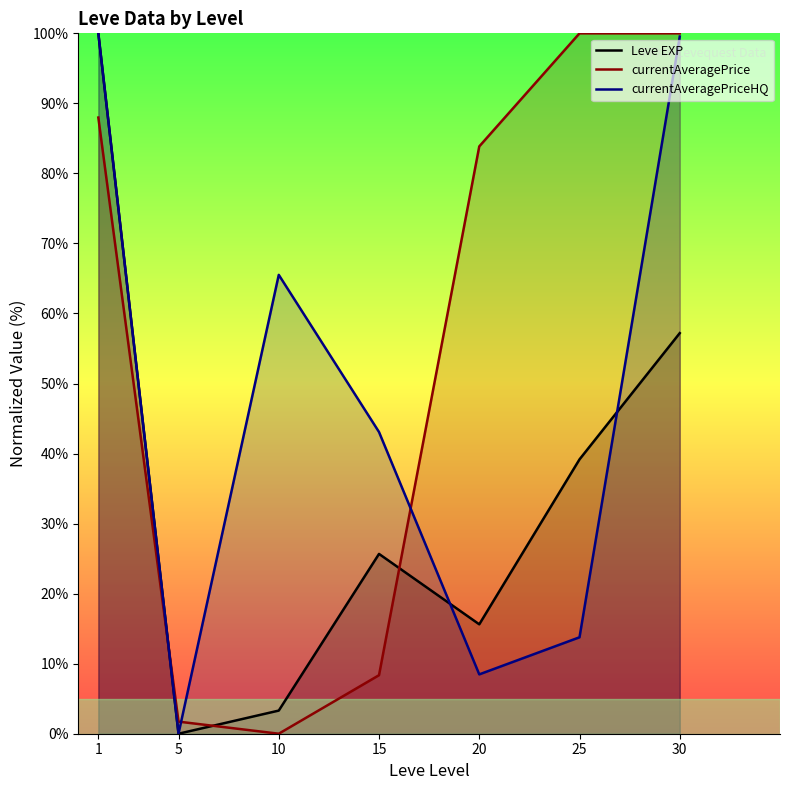

In currentAveragePriceHQ, how many points are lower than both neighbors (excluding endpoints)?

2